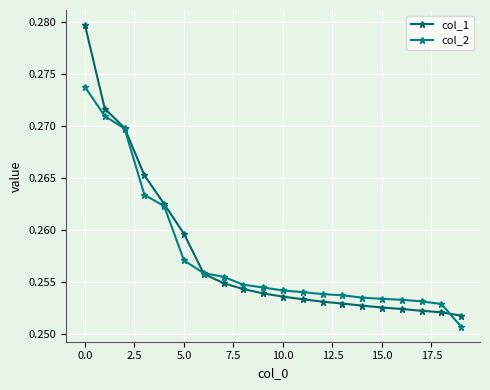

How many col_2 values are between 0 and 1?

20